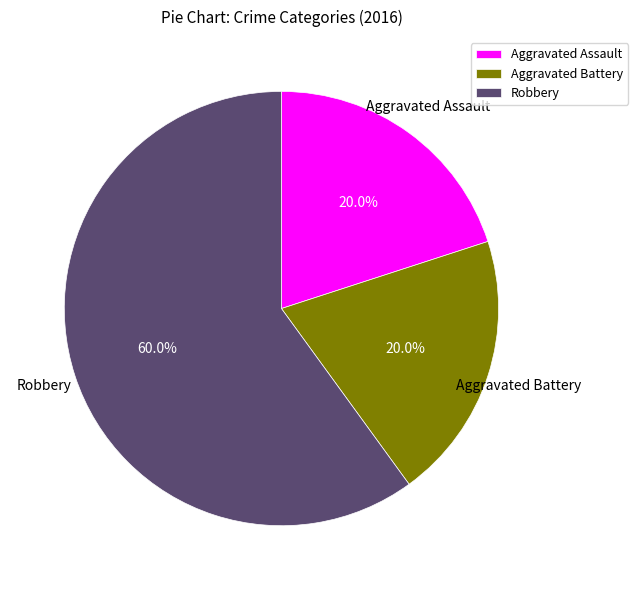

To the nearest percent, what is the combined percentage of Aggravated Battery and Robbery?

80%